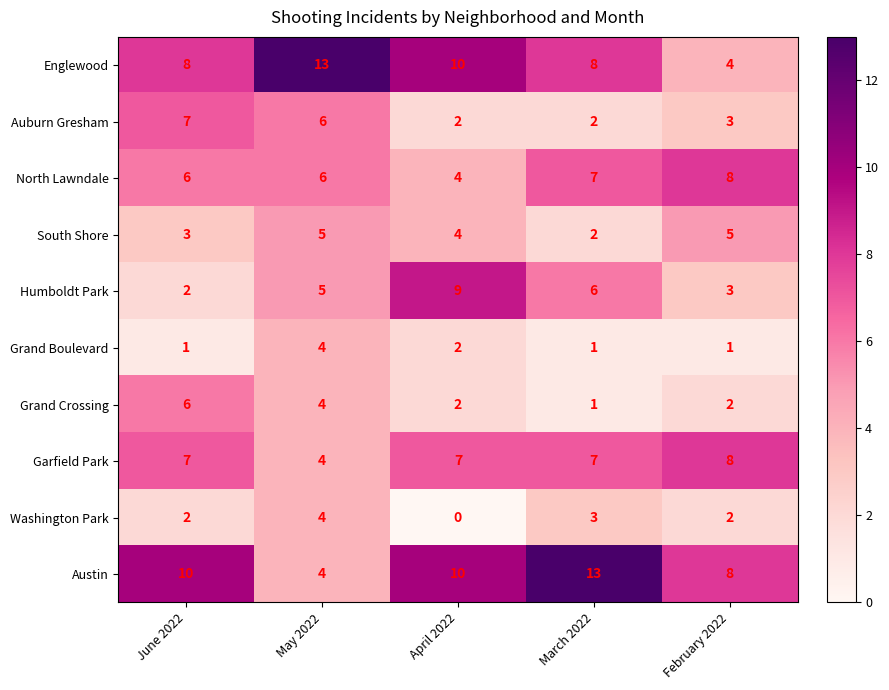

What is the difference between the maximum and minimum values in the North Lawndale series?

4